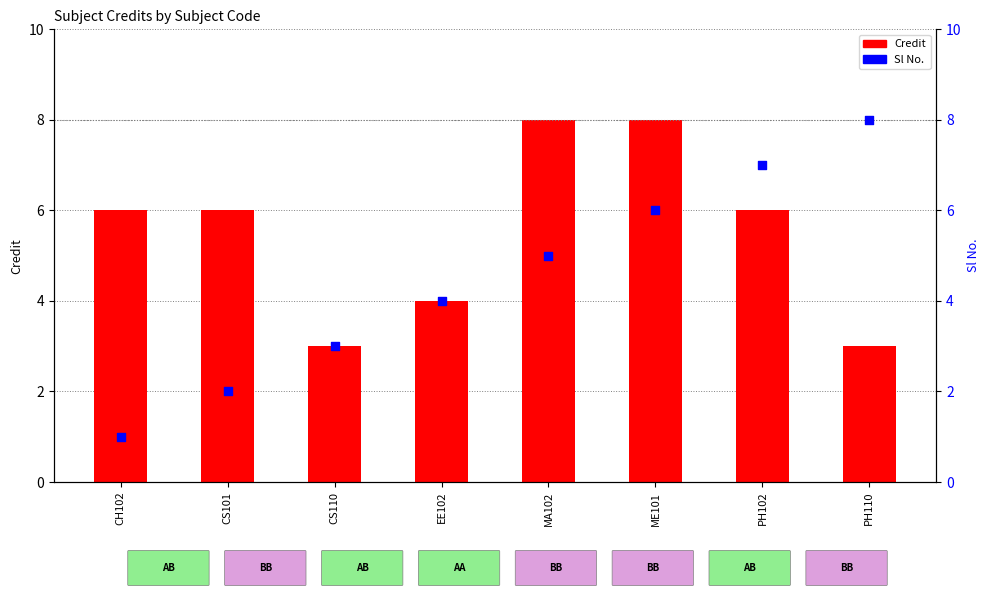

What are all the series names shown in the legend?

Credit, Sl No.